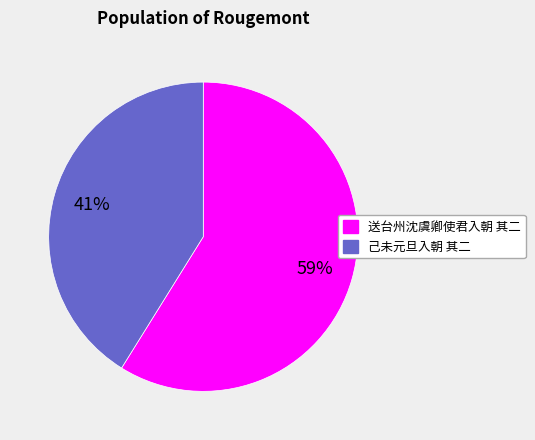

What percentage is the 己未元旦入朝 其二 slice, to the nearest percent?

41%